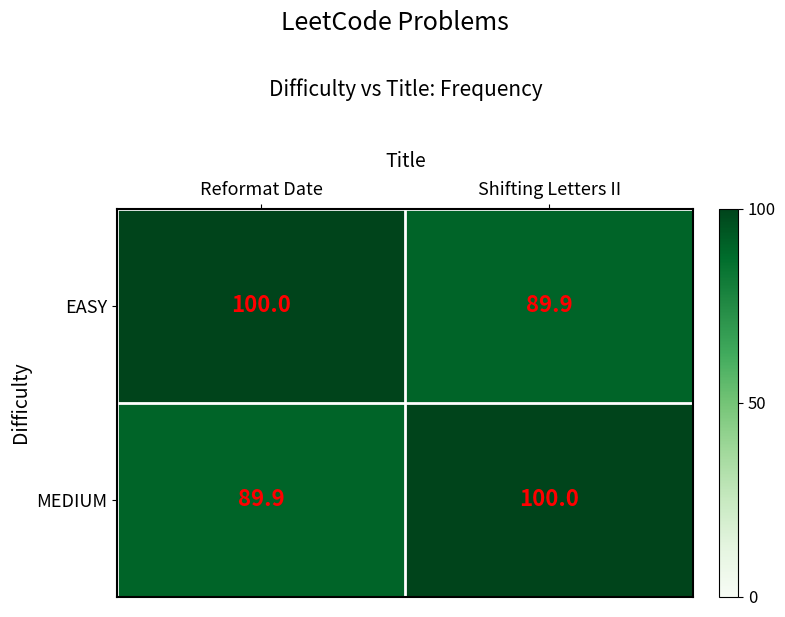

What is the total value across all series at Reformat Date?

189.9